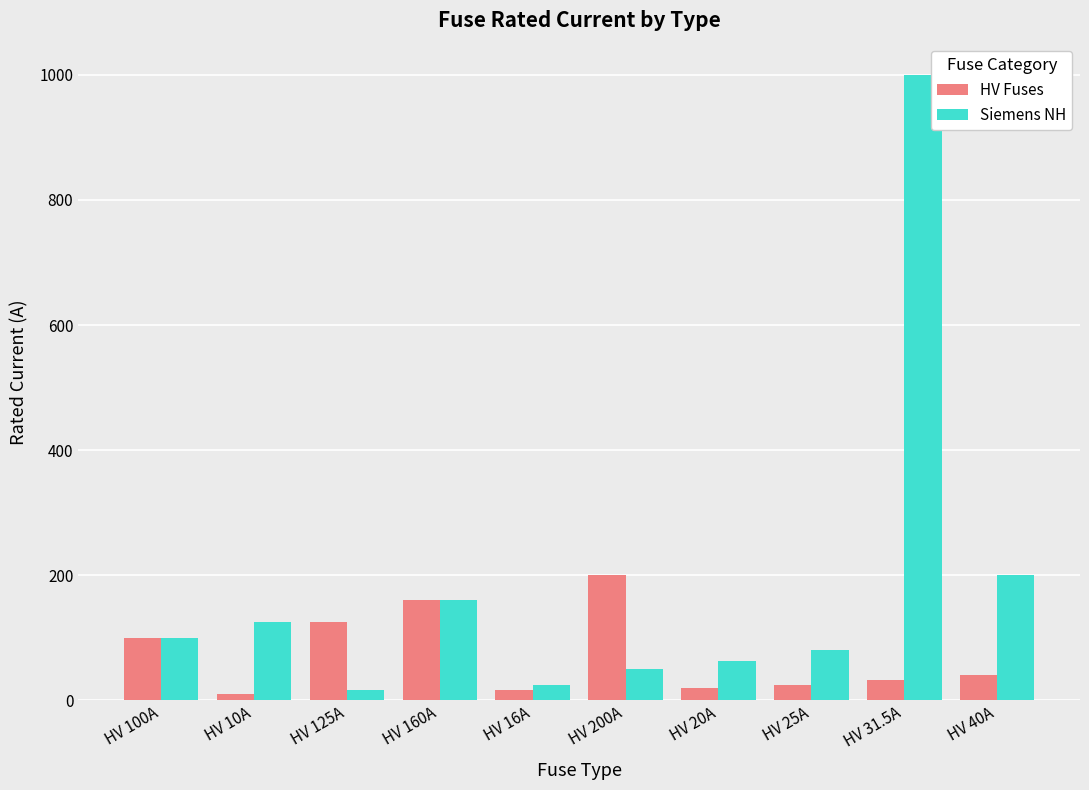

At which label is Siemens NH closest to 508?

HV 40A